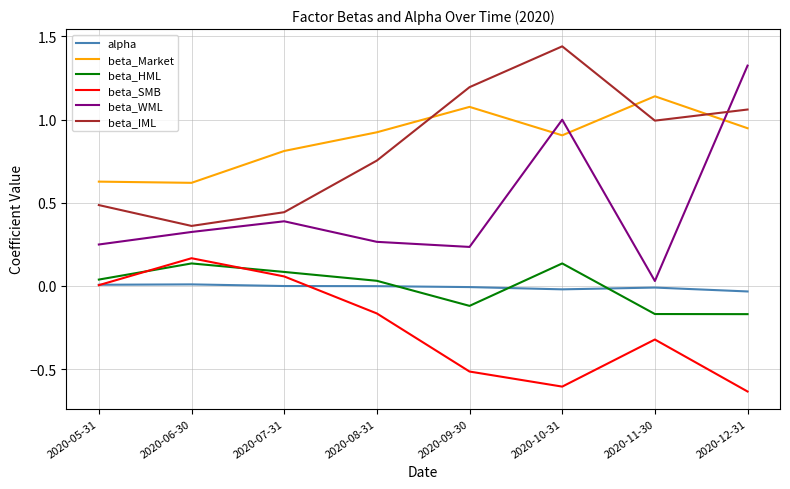

The value of beta_IML at 2020-11-30 is 0.5. True or false?

False